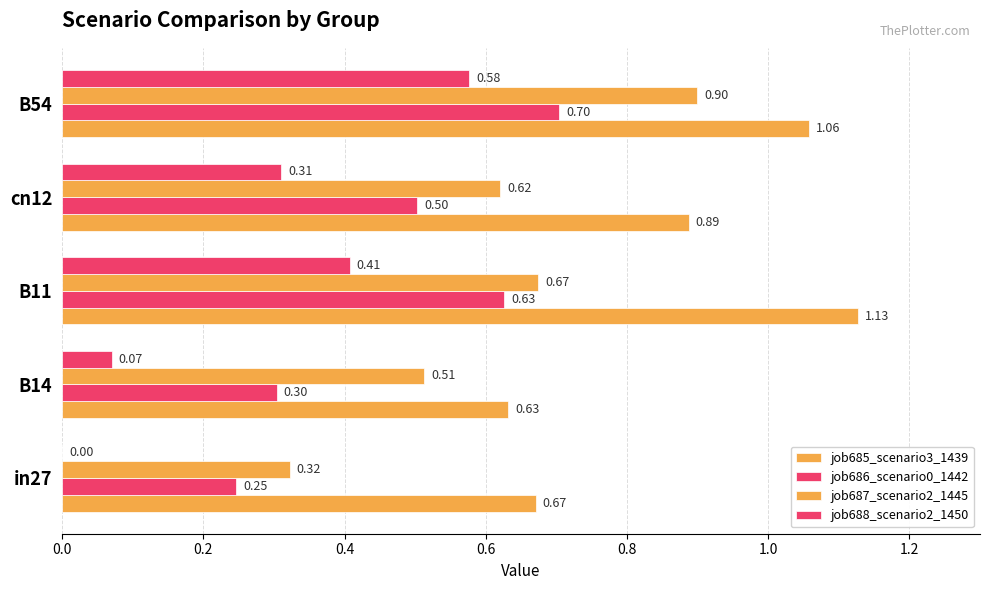

Reading right to left, list all the values displayed in this chart.

job685_scenario3_1439: 1.1	0.9	1.1	0.6	0.7
job686_scenario0_1442: 0.7	0.5	0.6	0.3	0.2
job687_scenario2_1445: 0.9	0.6	0.7	0.5	0.3
job688_scenario2_1450: 0.6	0.3	0.4	0.1	0.0